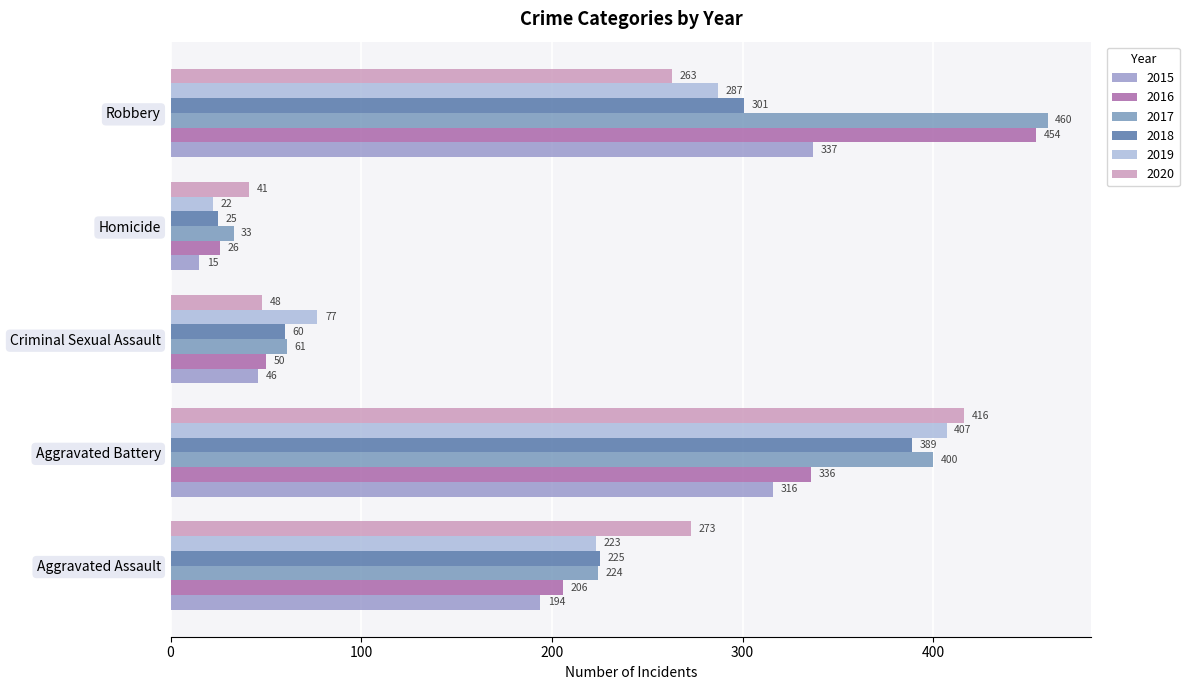

Which label corresponds to the largest value in the chart?

Robbery